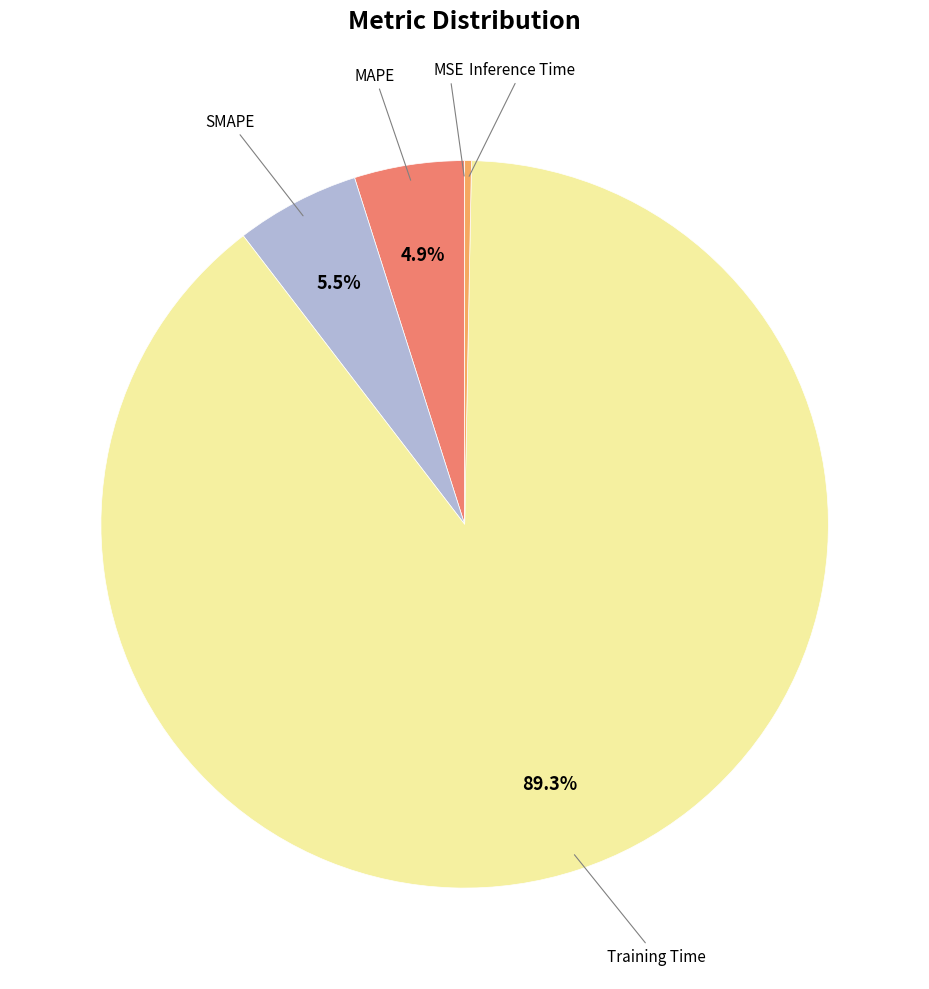

Is there a majority slice in this chart?

Yes